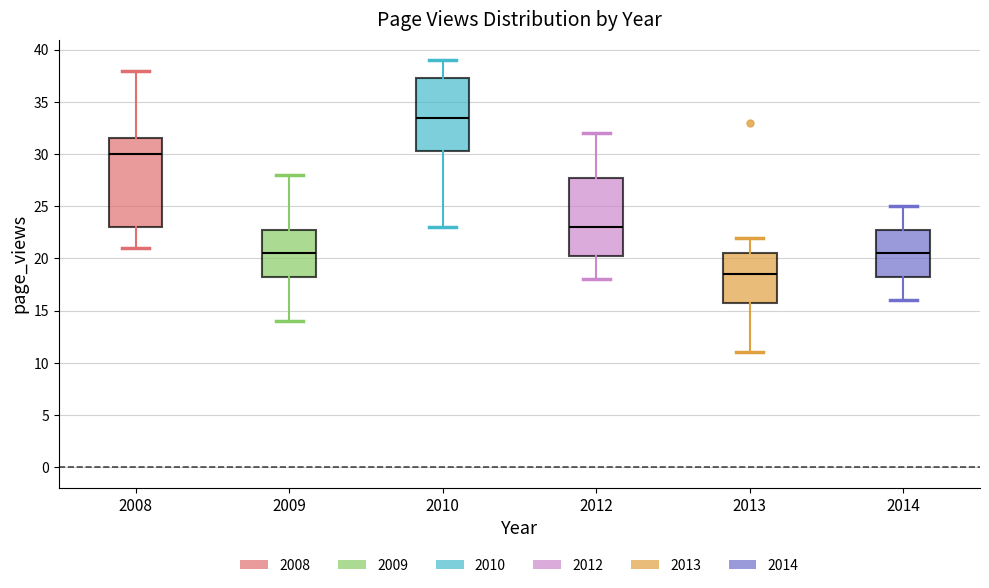

Comparing the boxes themselves (not the whiskers), which one is the tallest?

2008